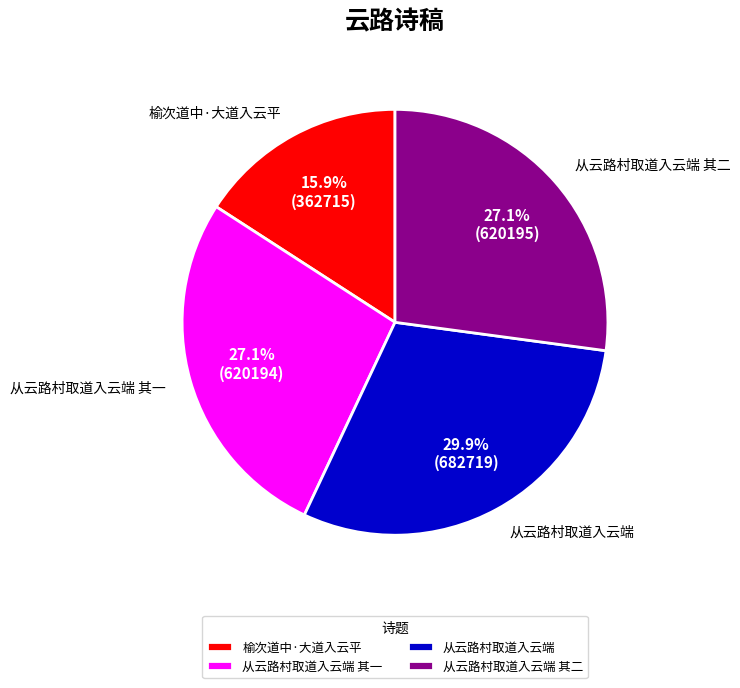

Does 从云路村取道入云端 其二 account for over 50% of the chart?

No